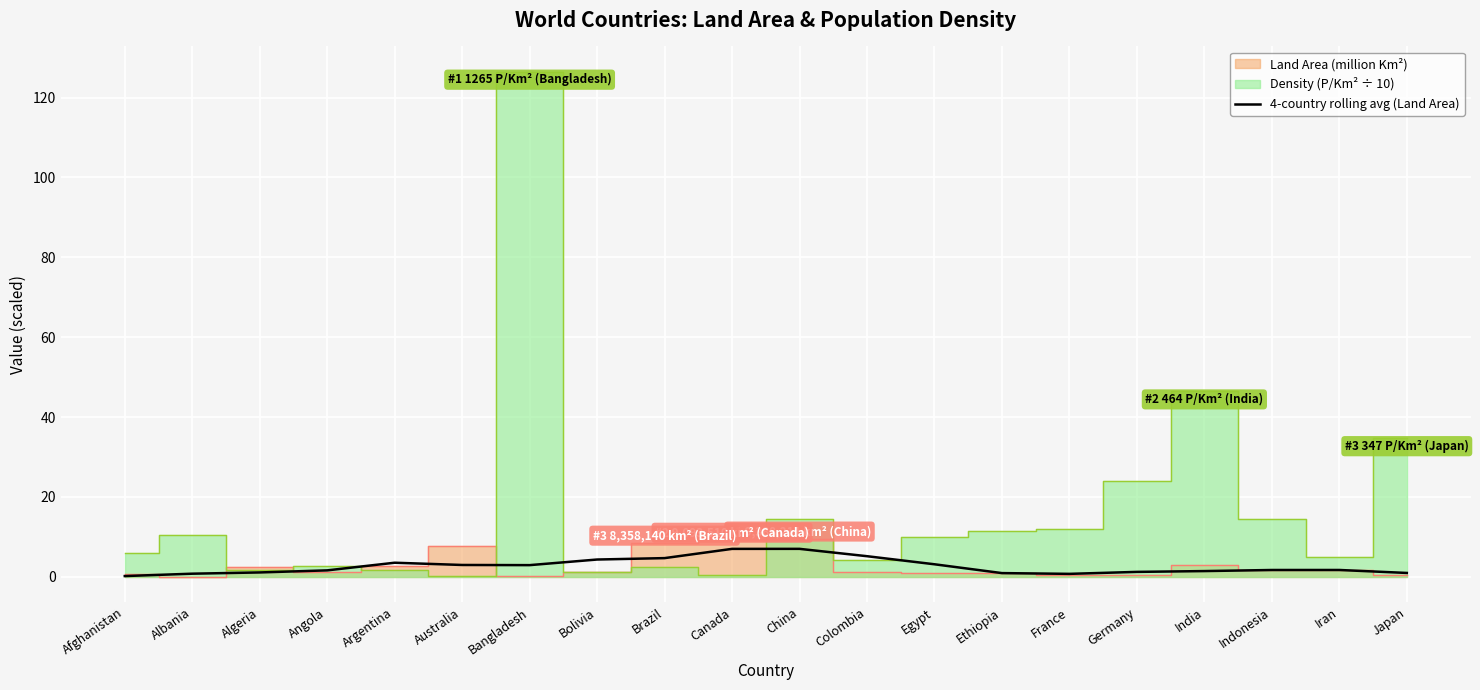

What position from the left is Egypt?

13